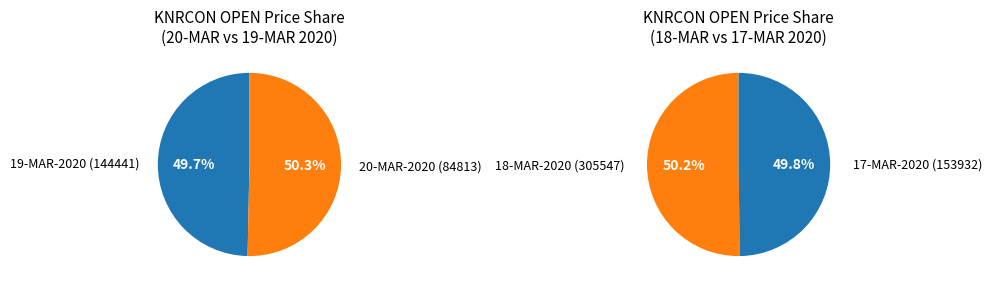

Rank the categories by value from highest to lowest.

305547, 153932, 144441, 84813